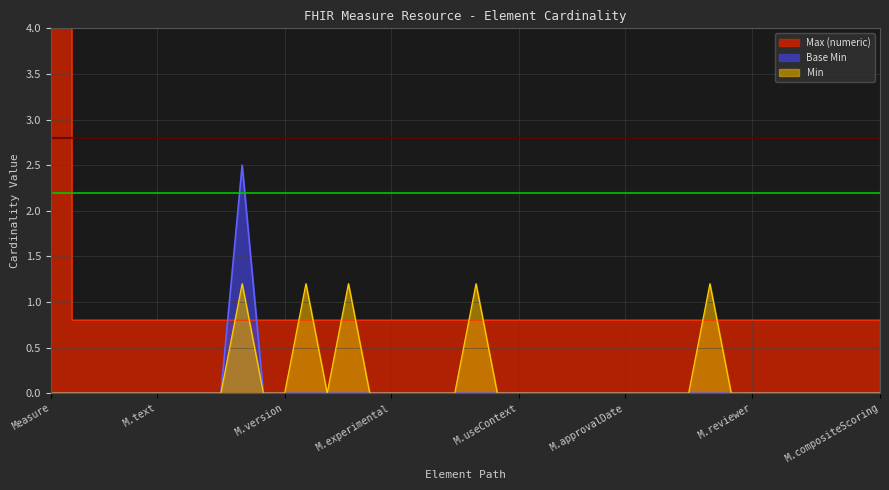

True or false: Base Min has a value of -0.9 at M.experimental.

False